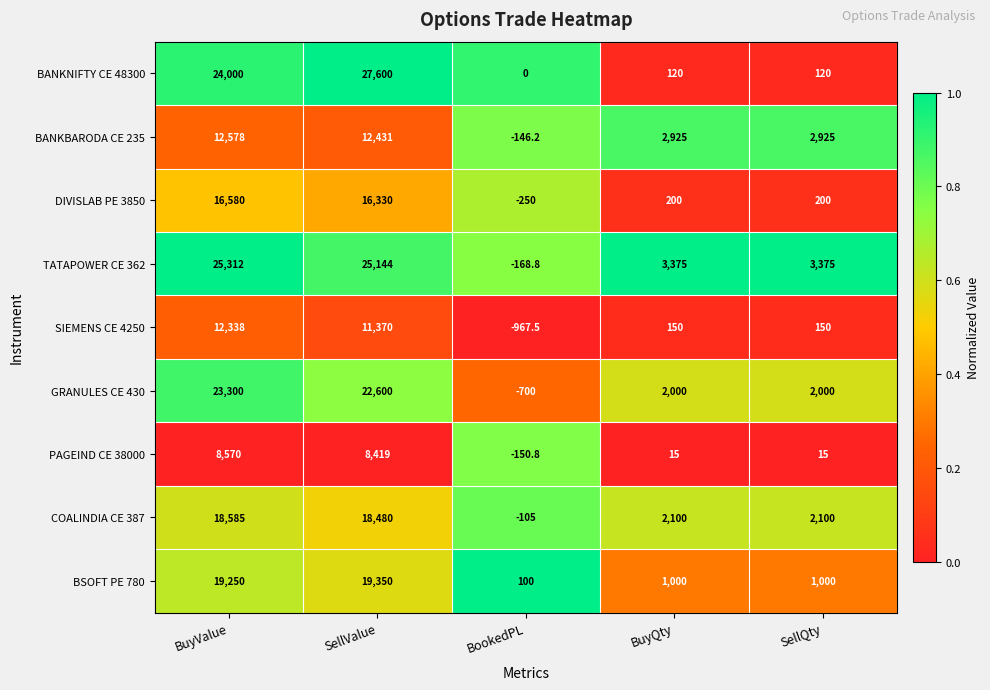

What is the greatest value displayed?

27600.0